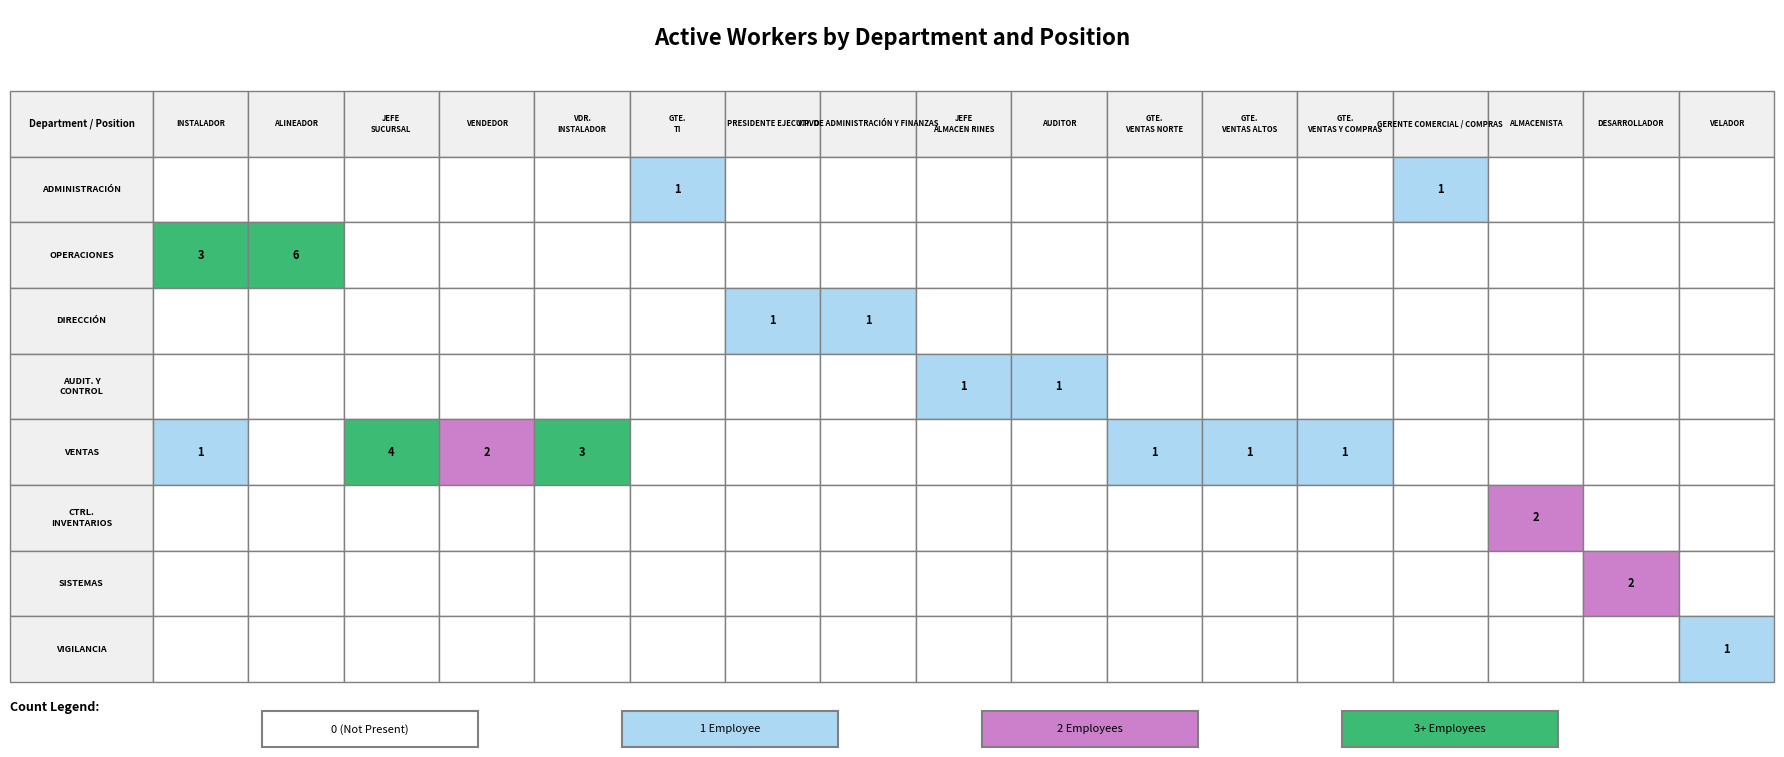

Rank the series at GERENTE COMERCIAL / COMPRAS from lowest to highest value.

OPERACIONES, DIRECCIÓN, AUDITORIA Y CONTROL, VENTAS, CONTROL DE INVENTARIOS, SISTEMAS, VIGILANCIA, ADMINISTRACIÓN